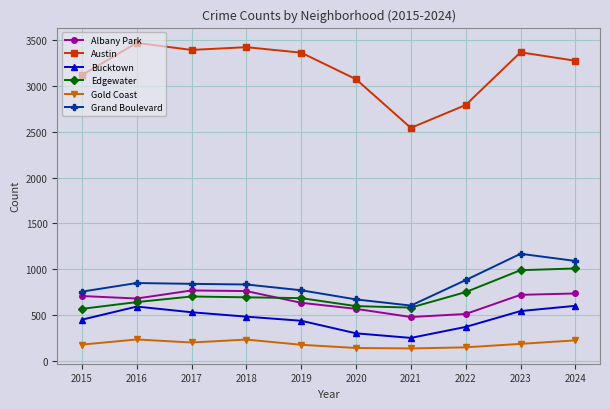

What is the value of the Albany Park point at the 4th from the left?

761